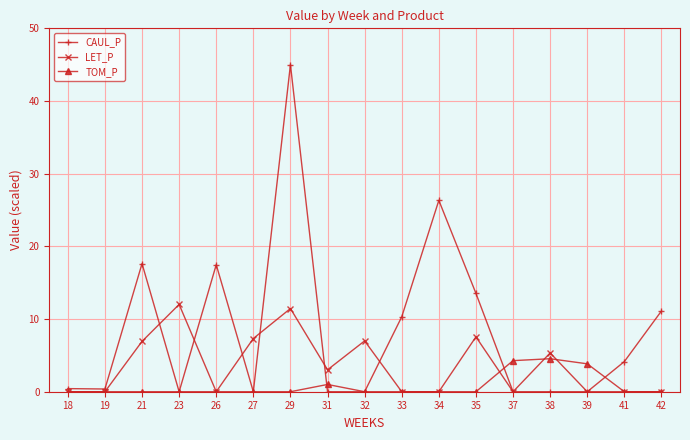

The value of CAUL_P at 34 is 16.8. True or false?

False